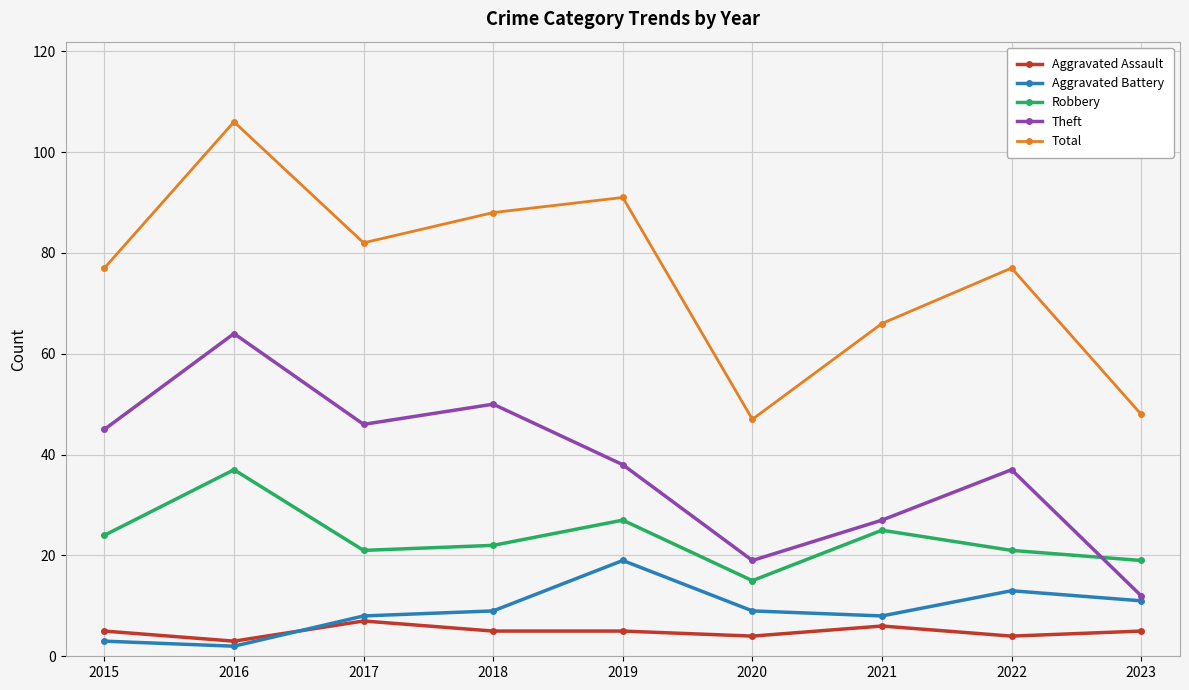

Which label corresponds to the largest value in the chart?

2016